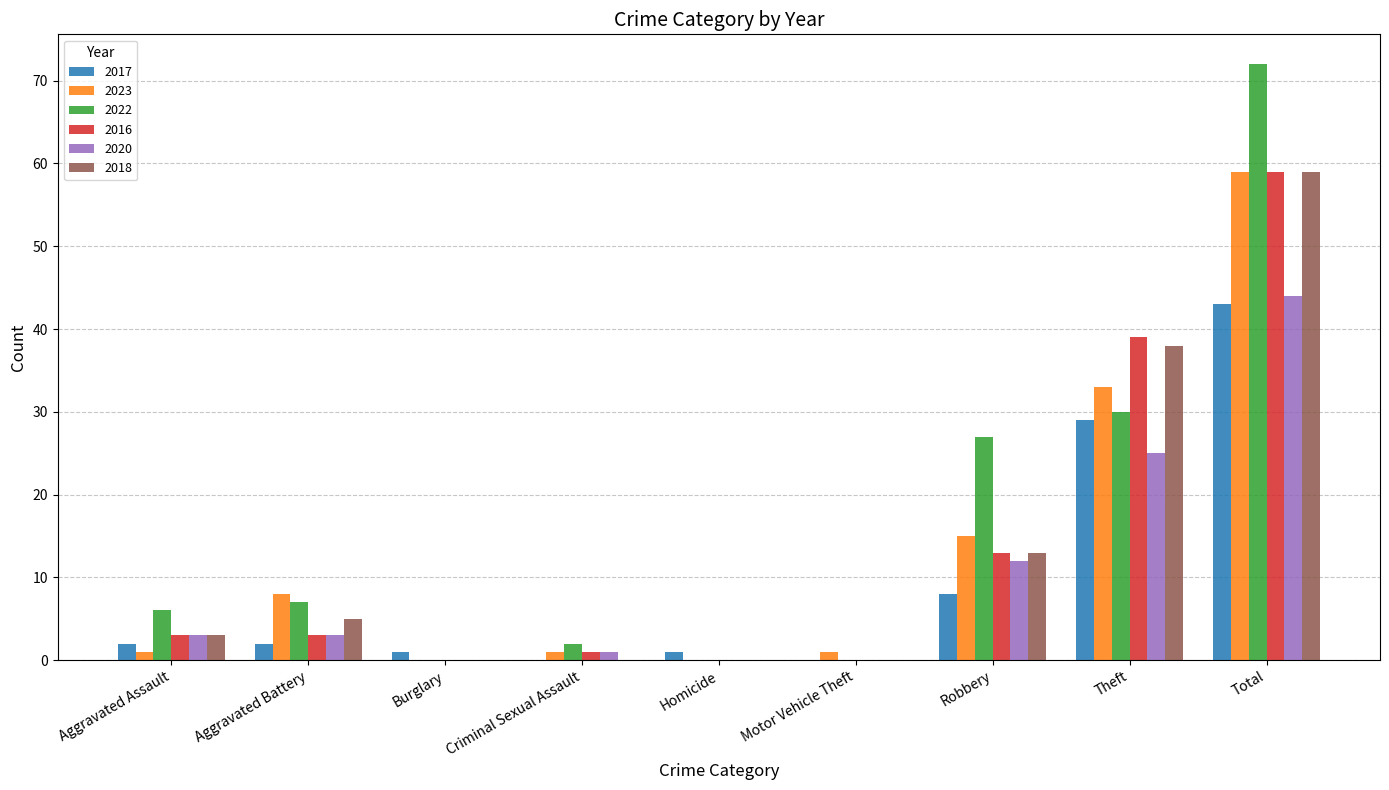

How many distinct data groups are displayed?

6